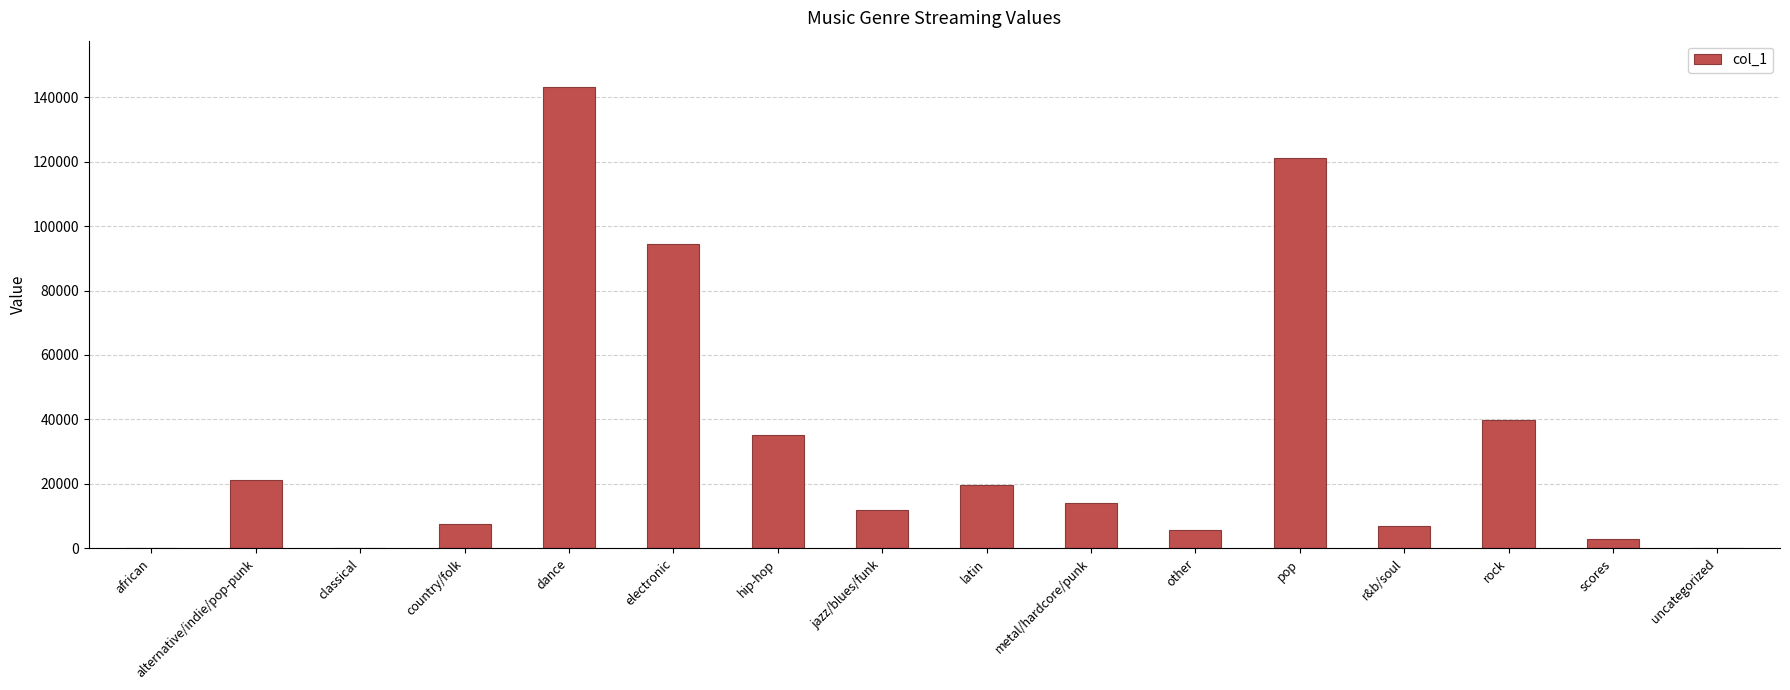

What is the change in value from jazz/blues/funk to pop?

+109324.7